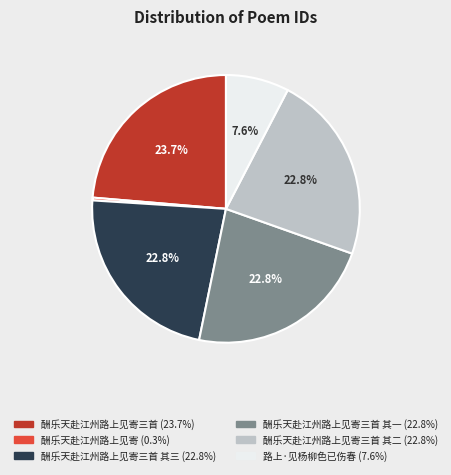

Is there a majority slice in this chart?

No